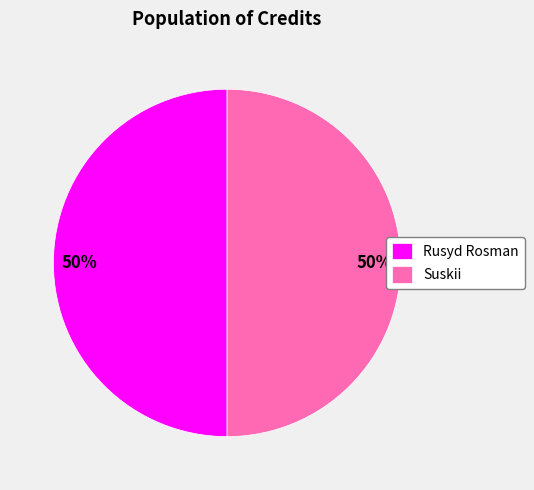

Do Rusyd Rosman and Suskii together represent more than half of the pie?

Yes